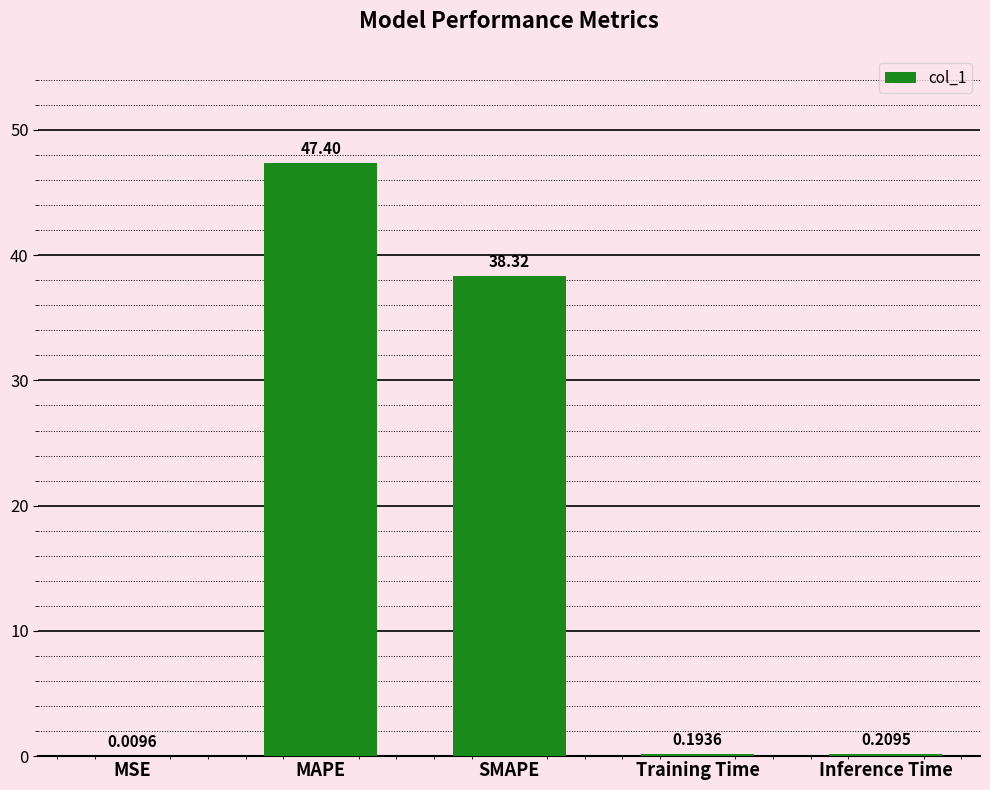

Where is the data nearest to the value 23?

SMAPE